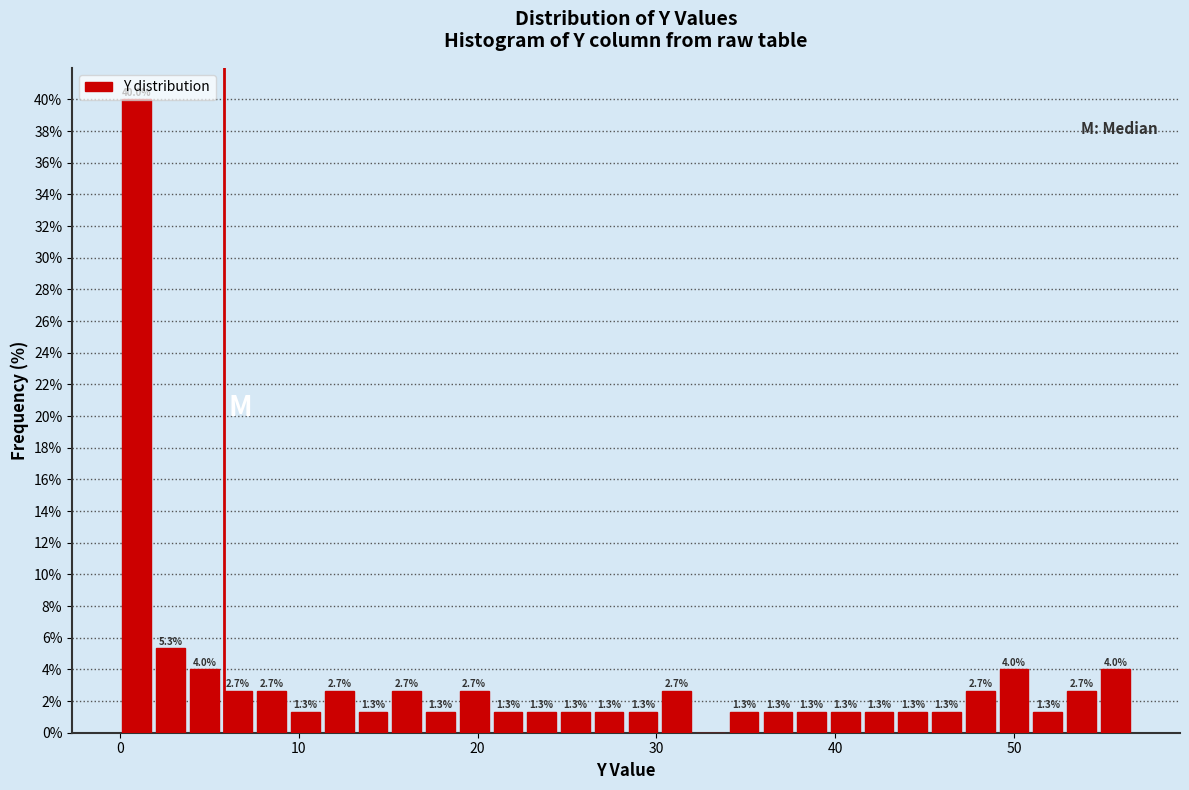

Read against the x-axis, roughly where is the centre of the tallest bar?

1